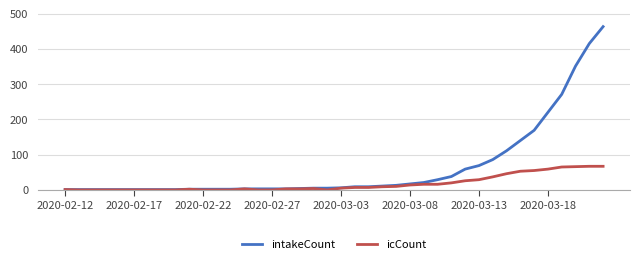

List the series in order of their peak value, lowest first.

icCount, intakeCount